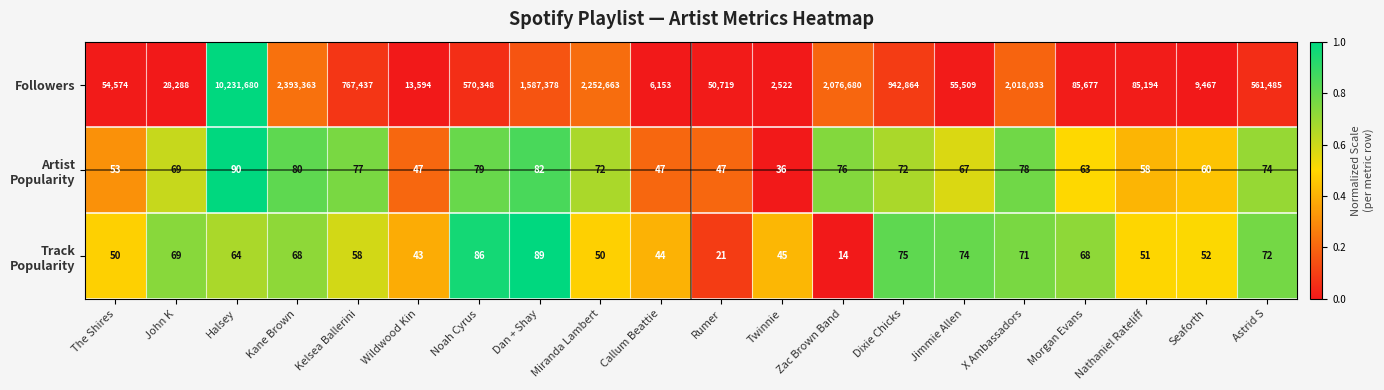

Where does the Followers series first go above 561485?

Halsey